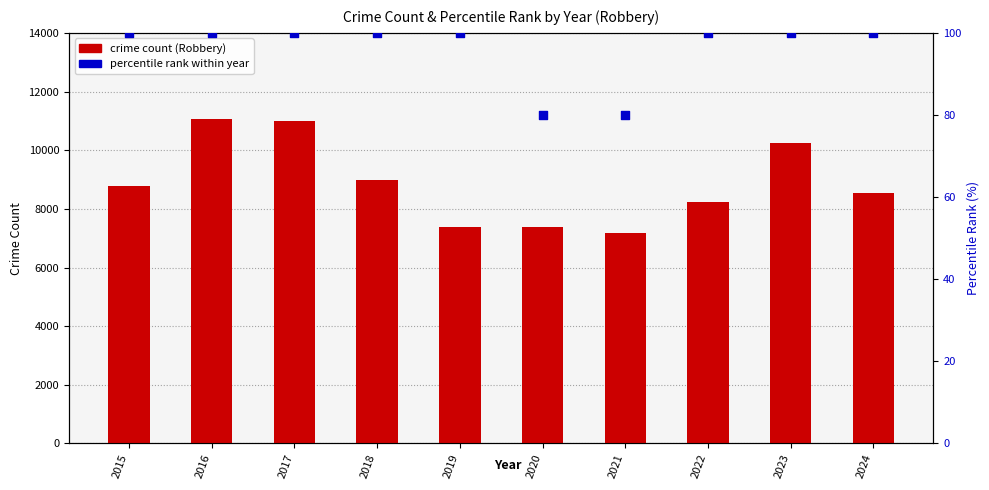

Which series reaches the minimum Y coordinate?

percentile rank within year